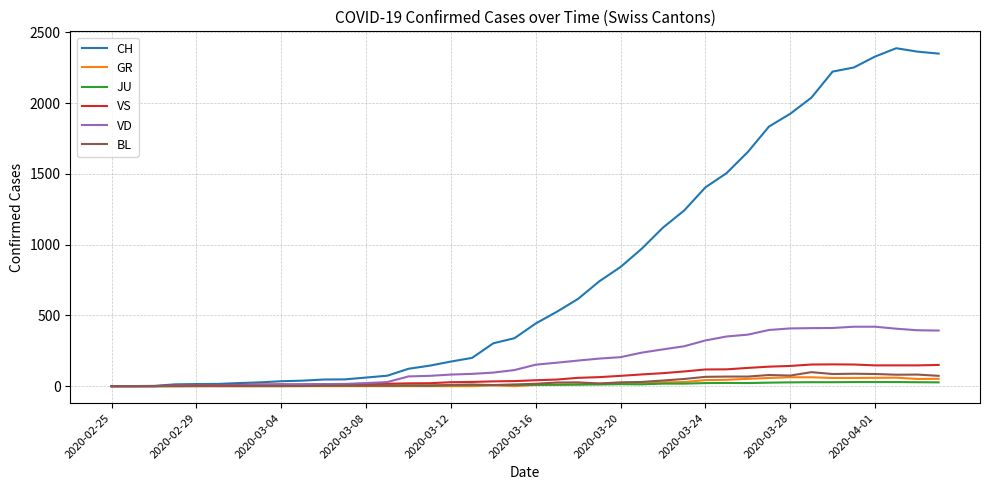

Which series has the largest total across all categories?

CH